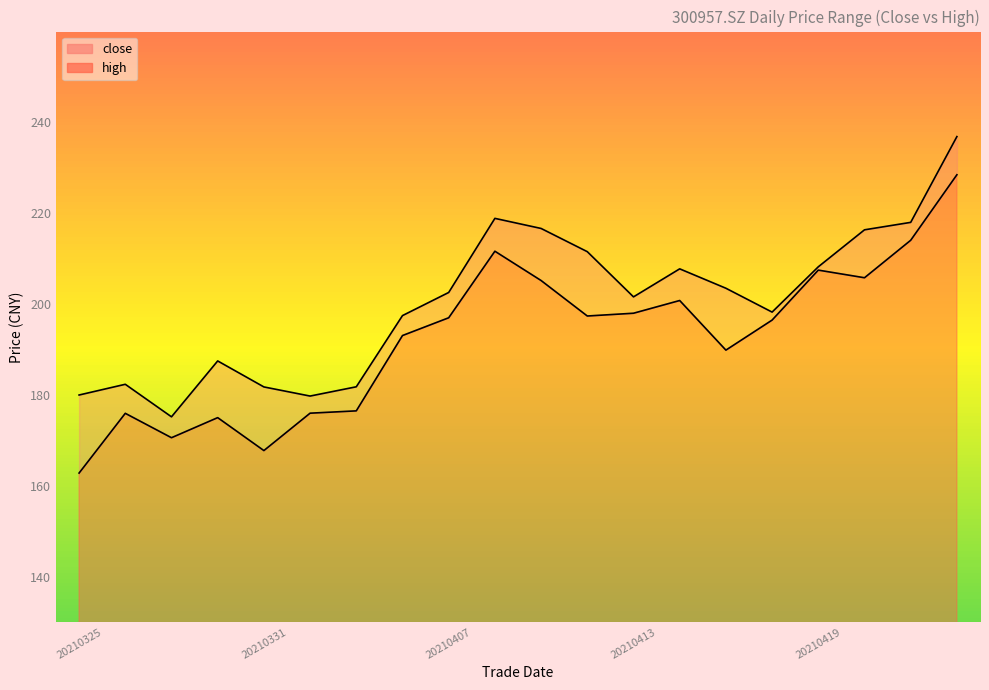

True or false: close and high cross at least once.

False